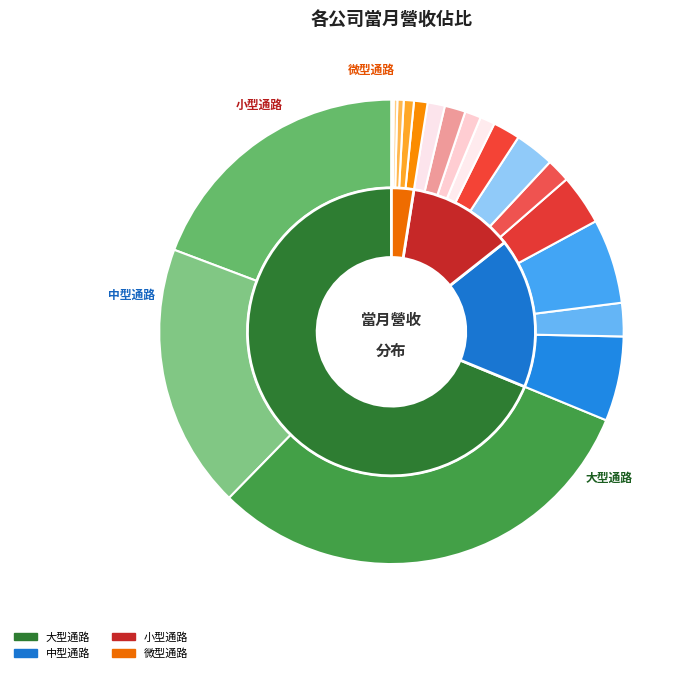

Between 長華 and 敦吉, which is larger?

長華